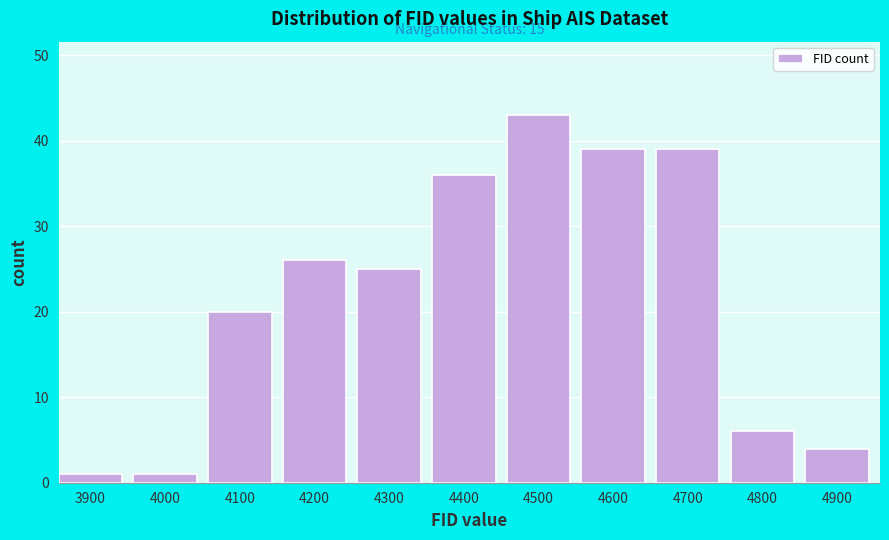

Reading left to right, what are all the values shown in this chart?

1	1	20	26	25	36	43	39	39	6	4